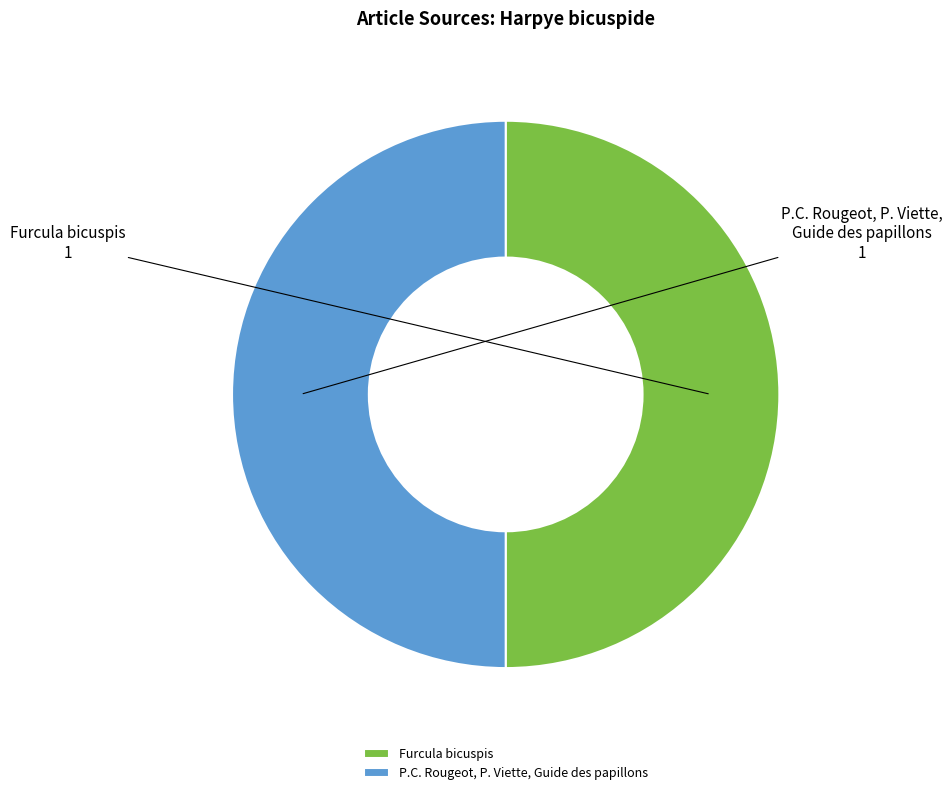

Approximately how many times larger is the value at P.C. Rougeot, P. Viette, Guide des papillons compared to Furcula bicuspis?

1.0